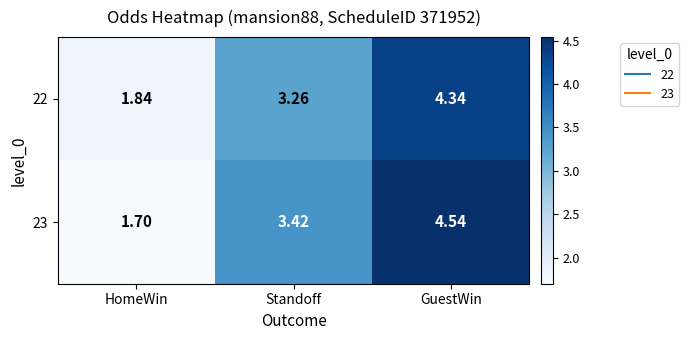

Which category has the lowest value across all series?

HomeWin